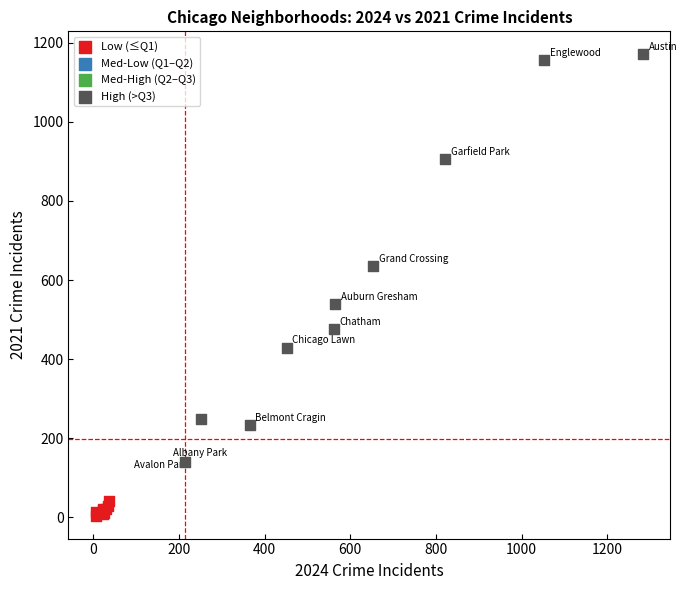

Which series contains the lowest Y value?

Low (≤Q1)